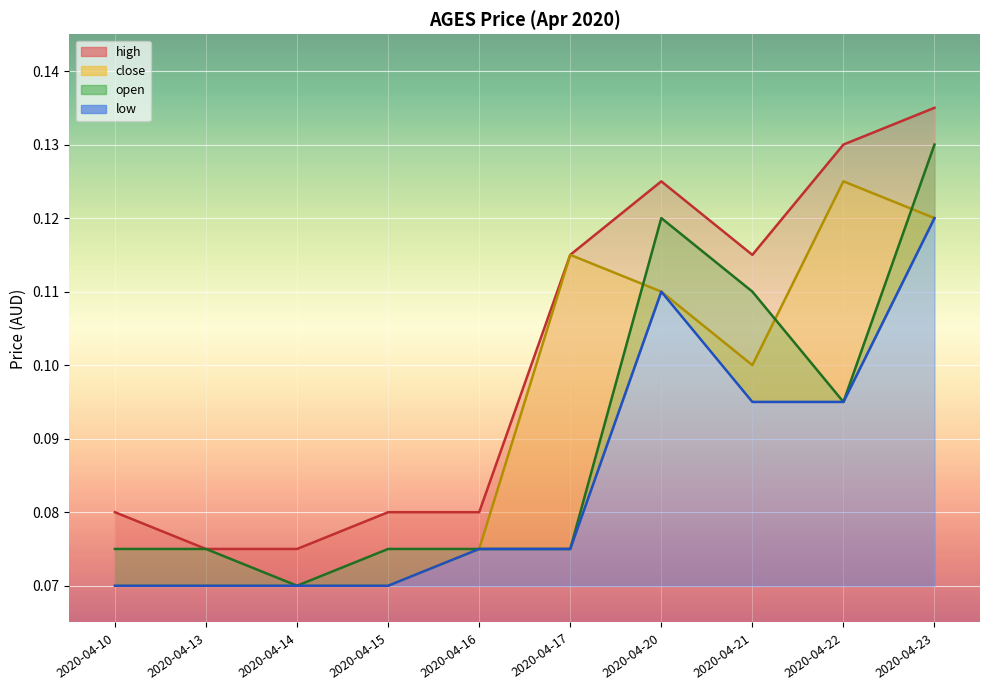

What is the value of the low point at the 3rd from the left?

0.1